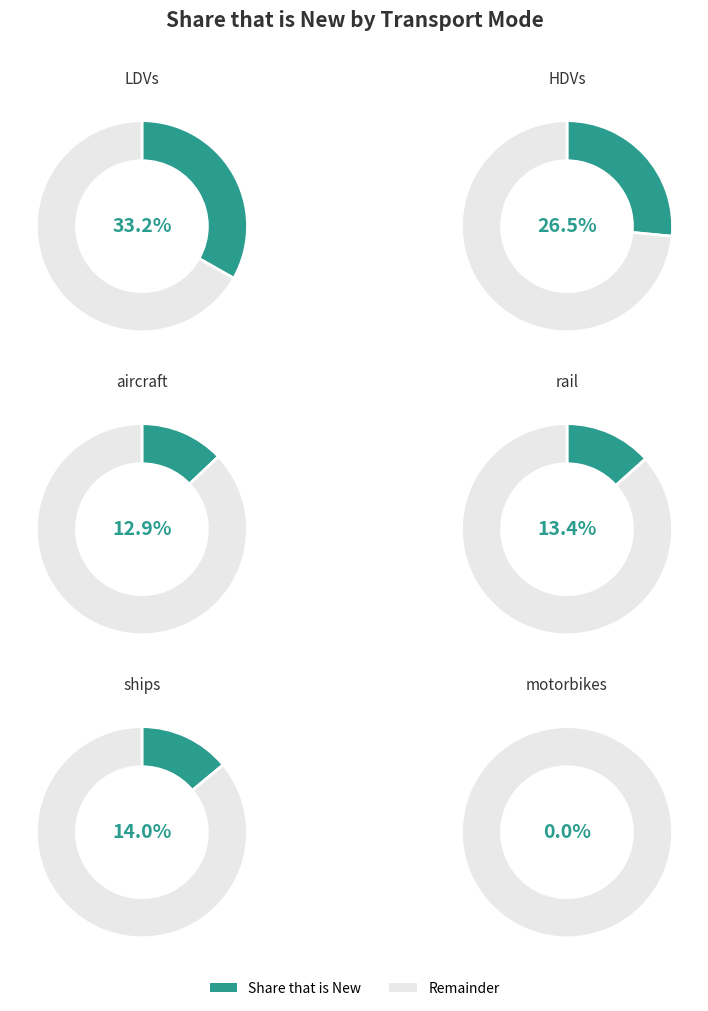

To the nearest percent, what is the average slice percentage?

17%